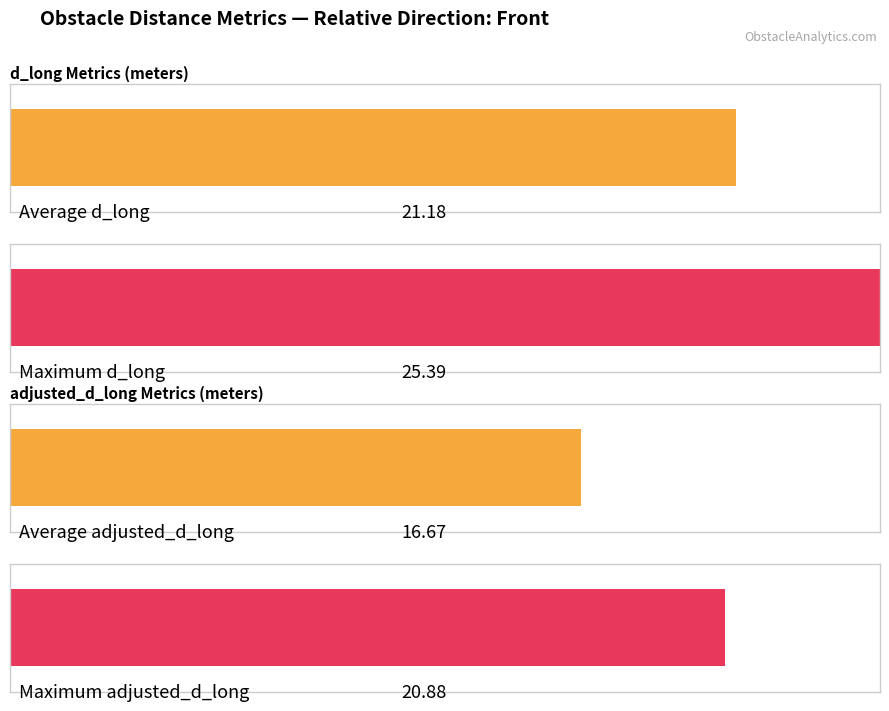

How many distinct data groups are displayed?

2